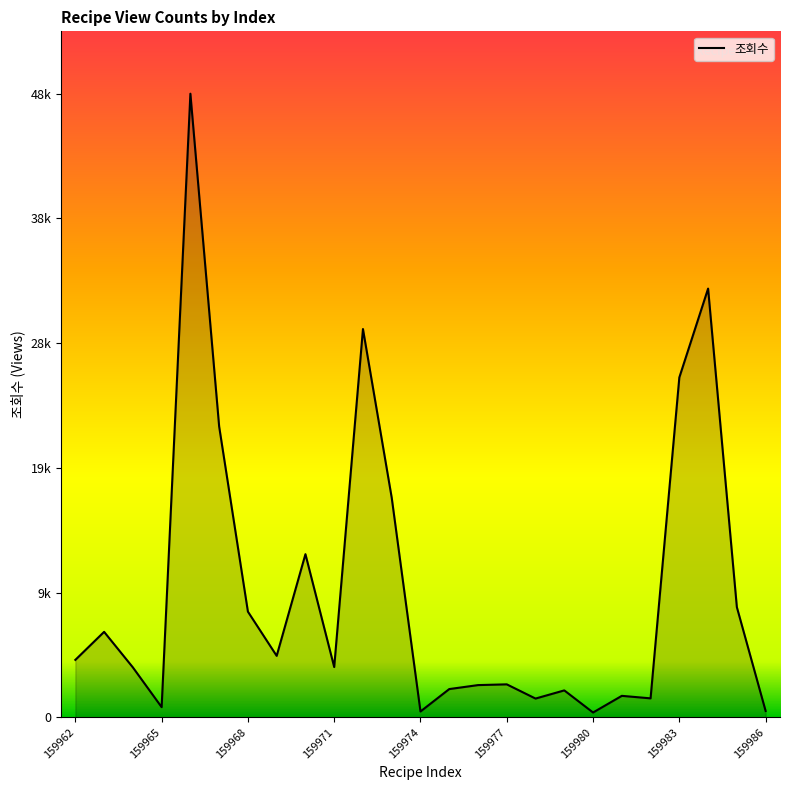

At which category does the data reach its first local valley?

159965